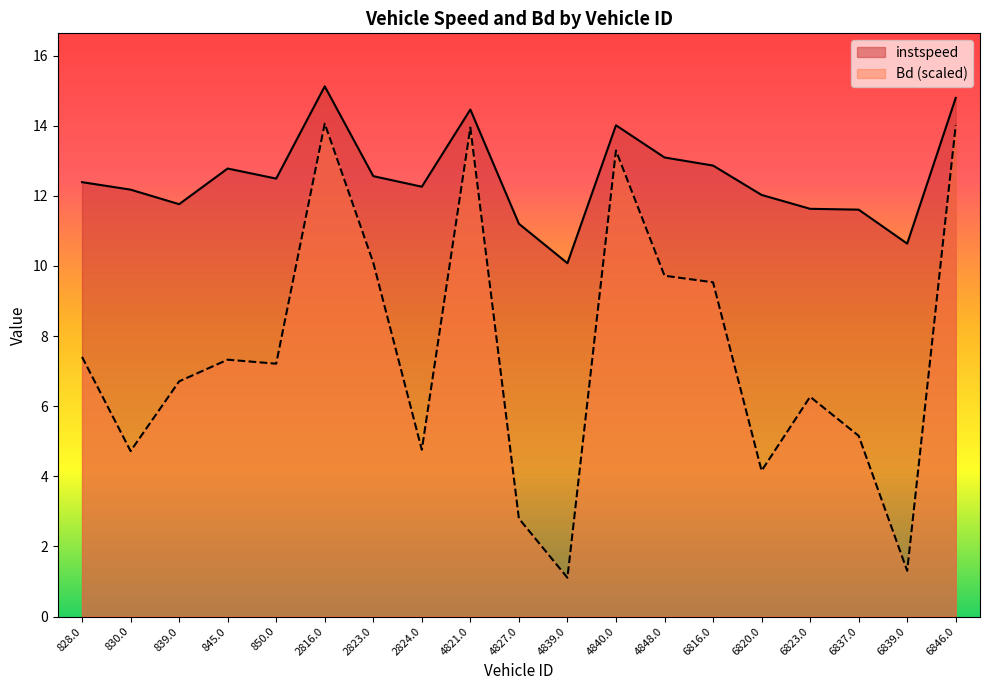

What is the value of the instspeed point at the 19th from the left?

14.8